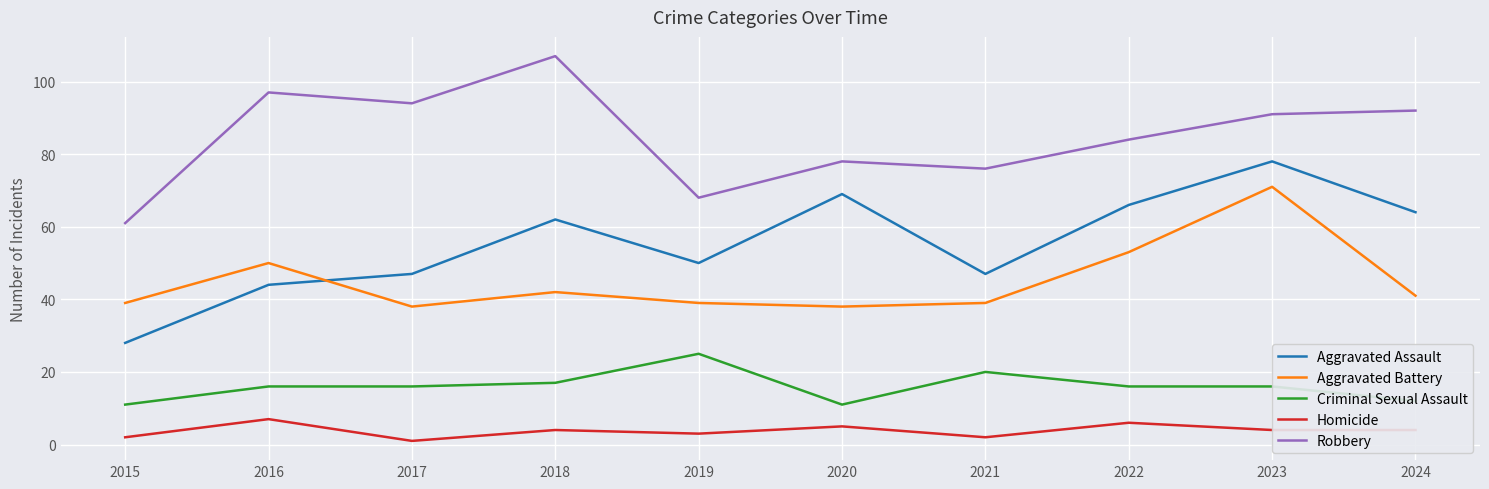

At which label does Homicide first exceed 4?

2016